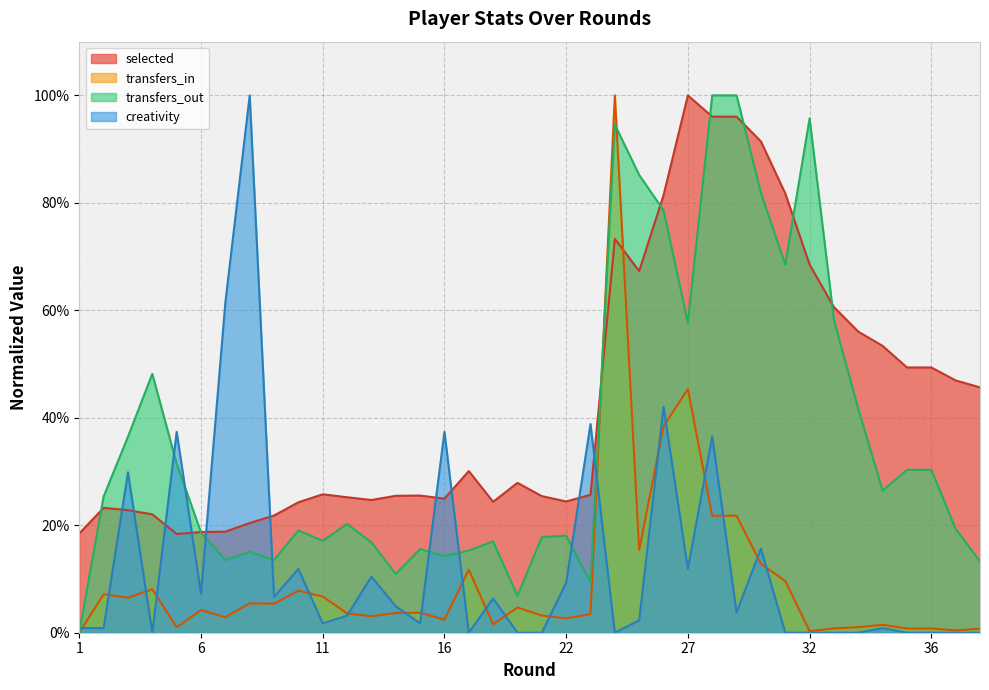

How many intersections are there between creativity and selected?

10